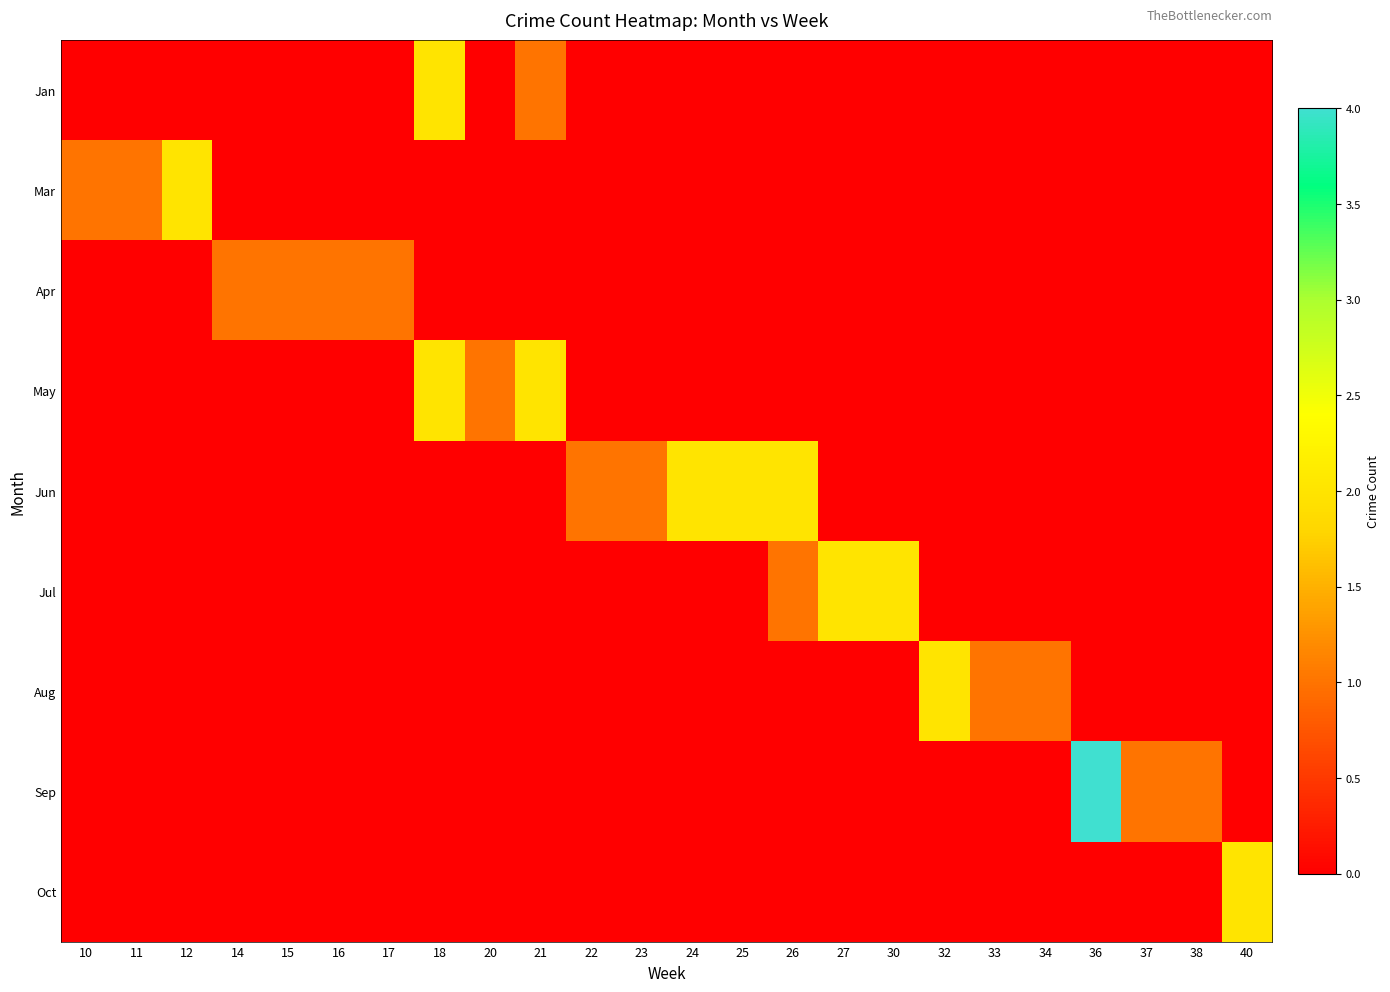

At which category does the chart reach its peak across all series?

36